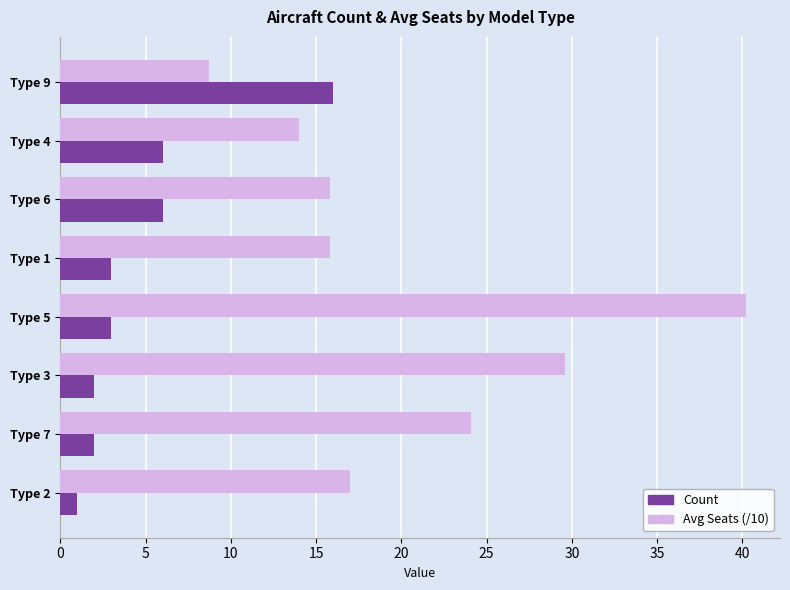

What is the smallest value displayed?

1.0